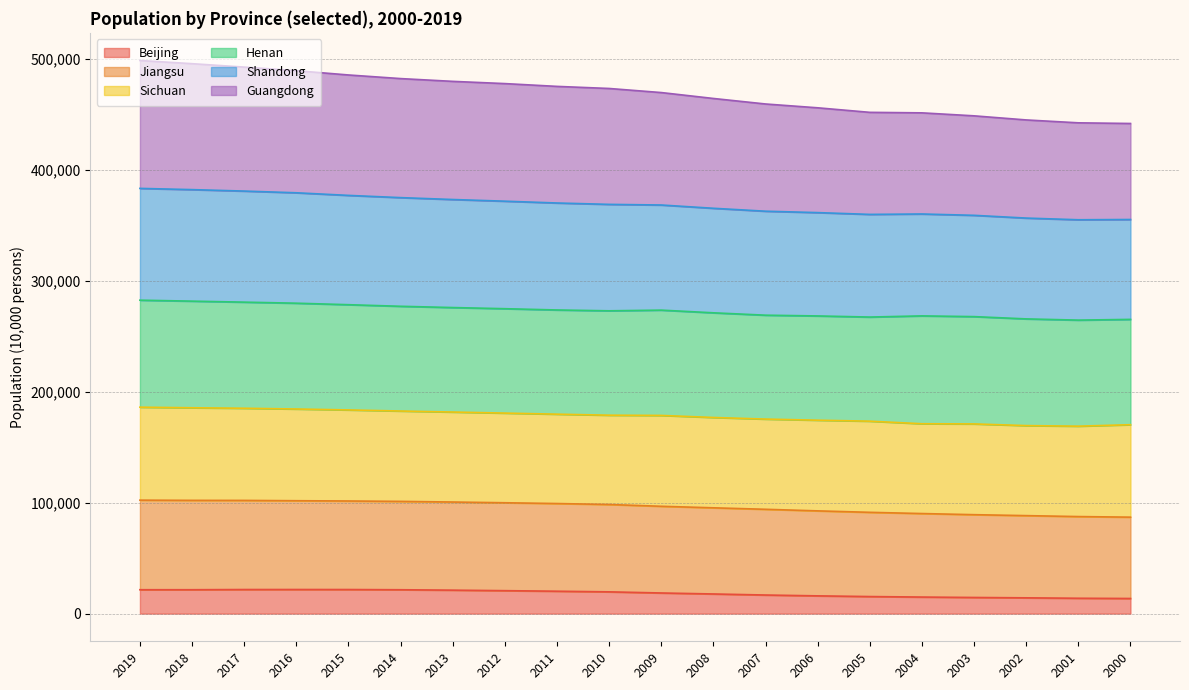

What is the highest value of the Beijing series?

21730